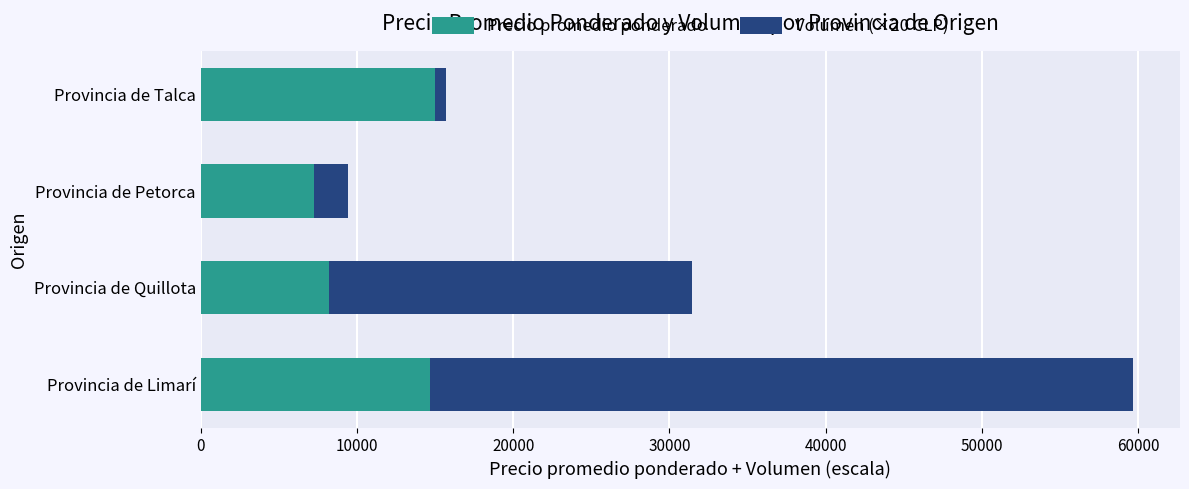

What is the total value across all series at Provincia de Limarí?

59685